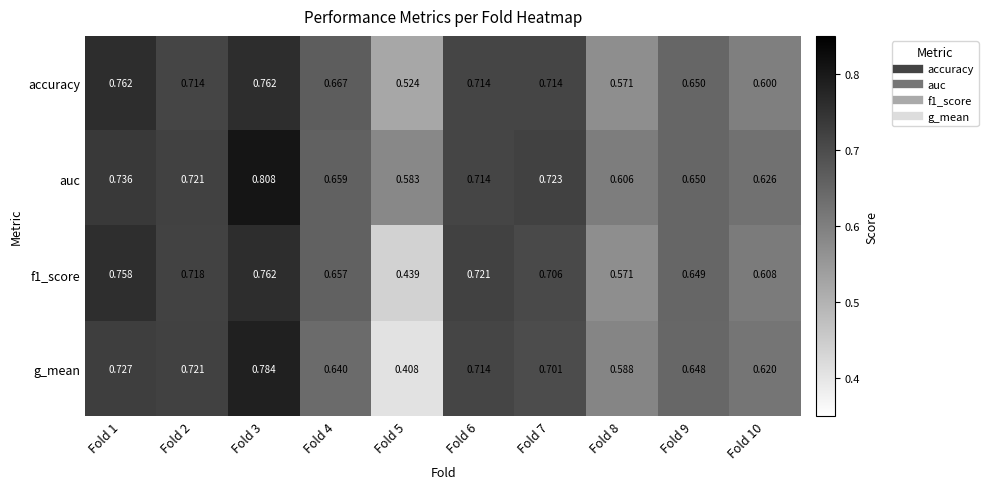

Which series has the largest total across all categories?

auc